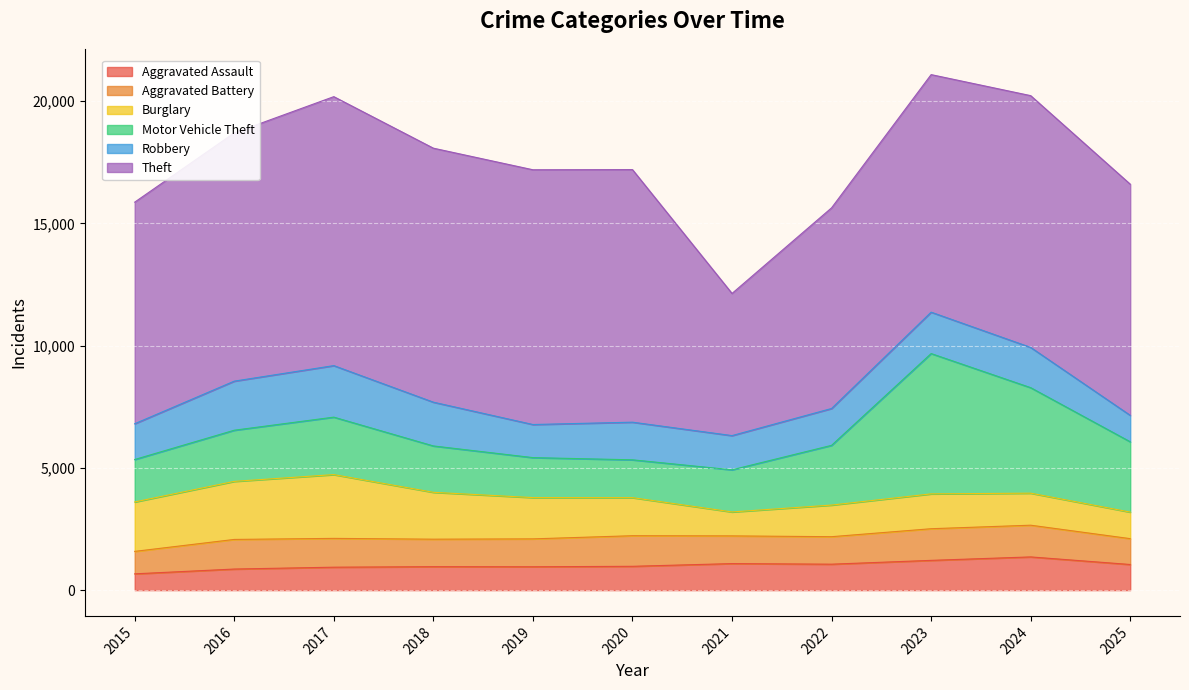

What is the value of the Aggravated Assault point at the 7th from the left?

1085